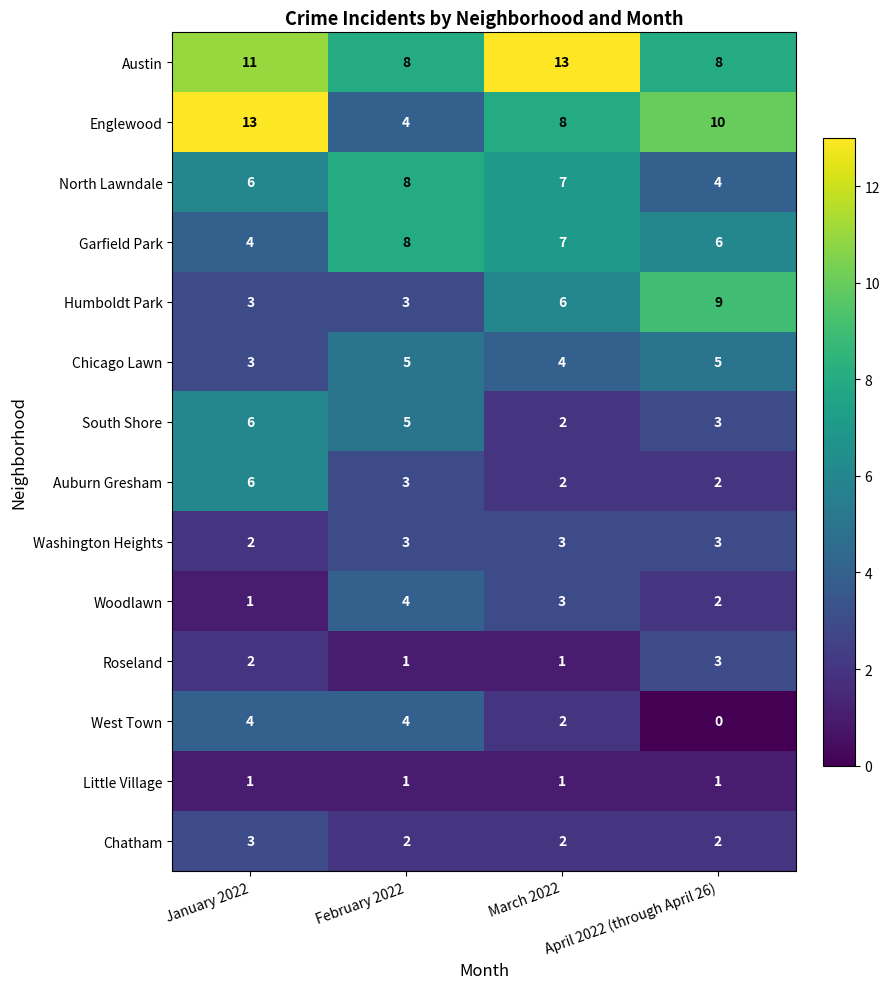

What is the difference between the maximum and minimum values in the Garfield Park series?

4